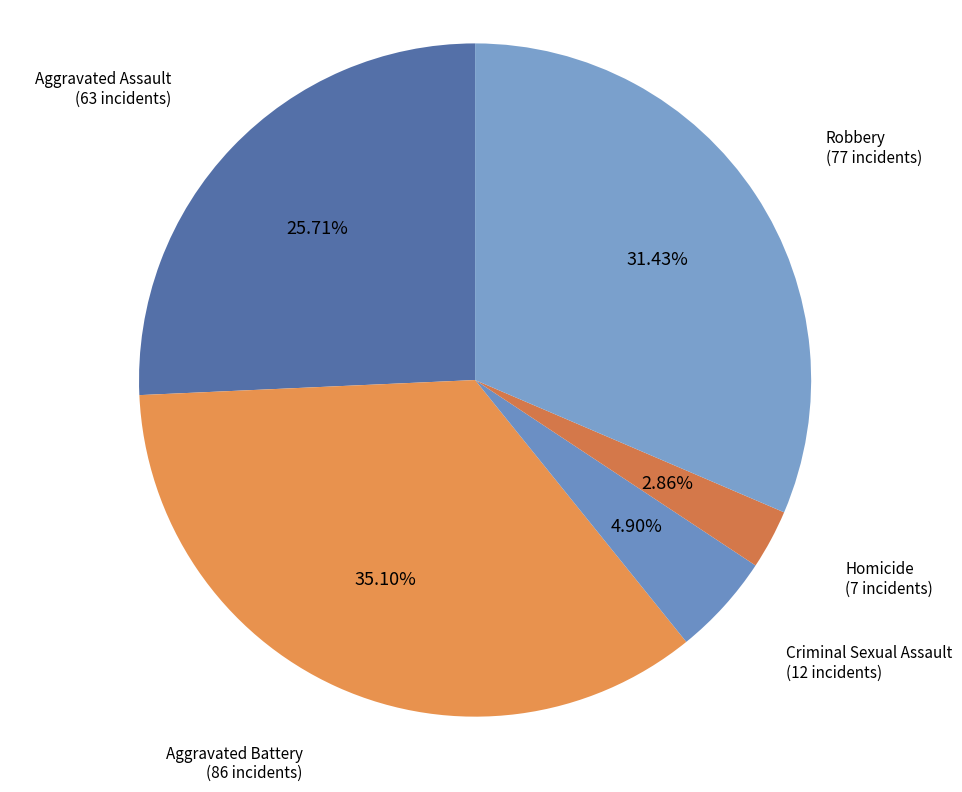

Between Robbery and Aggravated Assault, which is larger?

Robbery